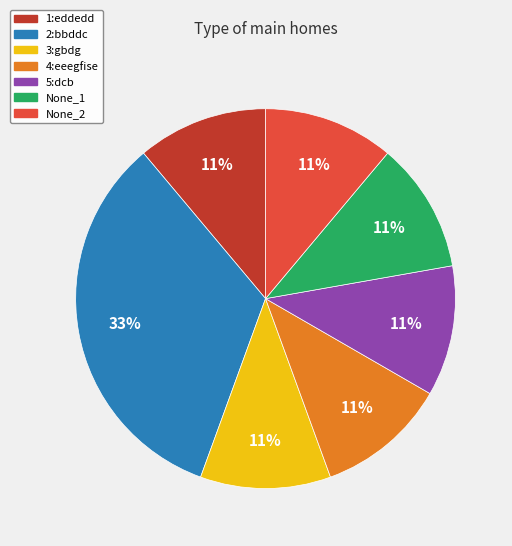

Does 1:eddedd account for over 50% of the chart?

No